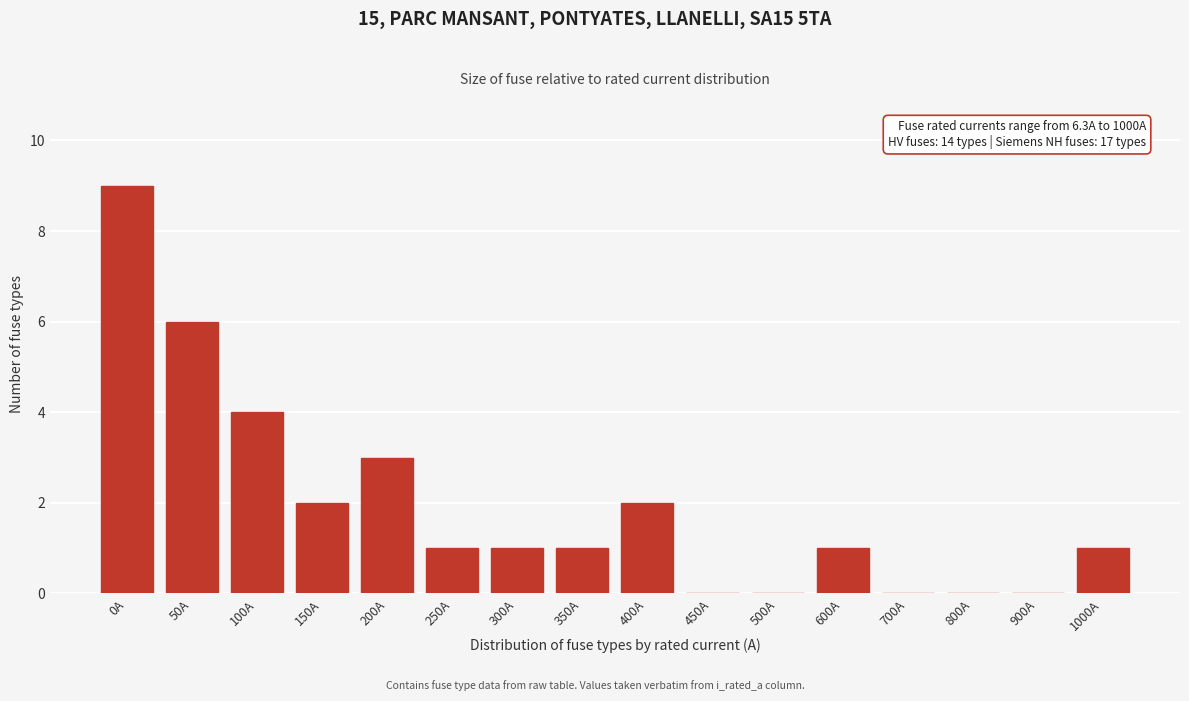

Reading left to right, list all the values displayed in this chart.

0A=9	50A=6	100A=4	150A=2	200A=3	250A=1	300A=1	350A=1	400A=2	450A=0	500A=0	600A=1	700A=0	800A=0	900A=0	1000A=1